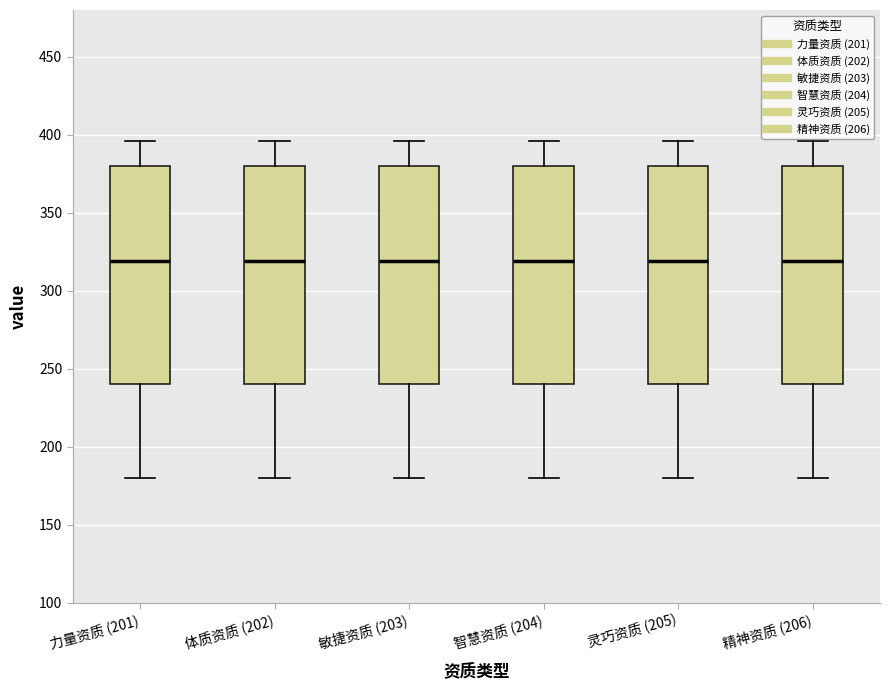

Reading left to right, transcribe this box plot: for each box, give where its median line is, the range the box spans, and where its two whiskers end, as read against the y-axis. The values are not printed on the chart, so give them approximately, as read against the axis.

力量资质 (201): median 320, box 240 to 380, whiskers 180 to 395
体质资质 (202): median 320, box 240 to 380, whiskers 180 to 395
敏捷资质 (203): median 320, box 240 to 380, whiskers 180 to 395
智慧资质 (204): median 320, box 240 to 380, whiskers 180 to 395
灵巧资质 (205): median 320, box 240 to 380, whiskers 180 to 395
精神资质 (206): median 320, box 240 to 380, whiskers 180 to 395